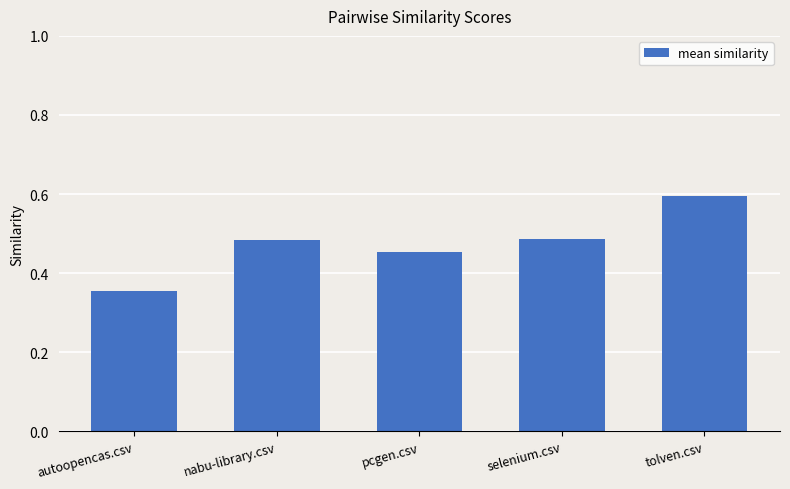

Which category has the lowest value across all series?

autoopencas.csv